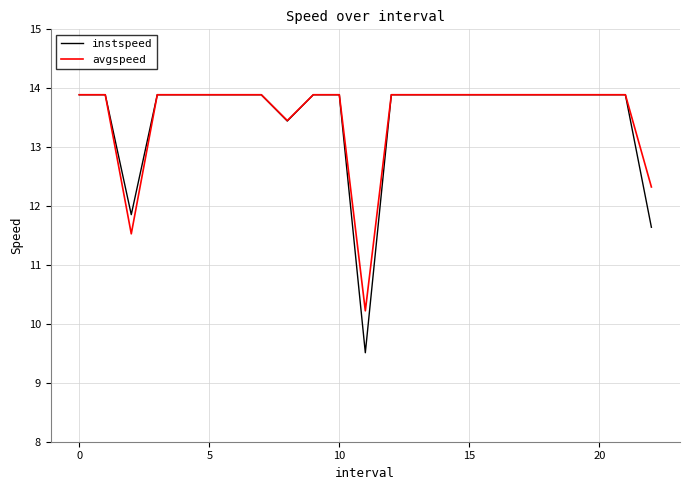

In avgspeed, how many points are lower than both neighbors (excluding endpoints)?

3